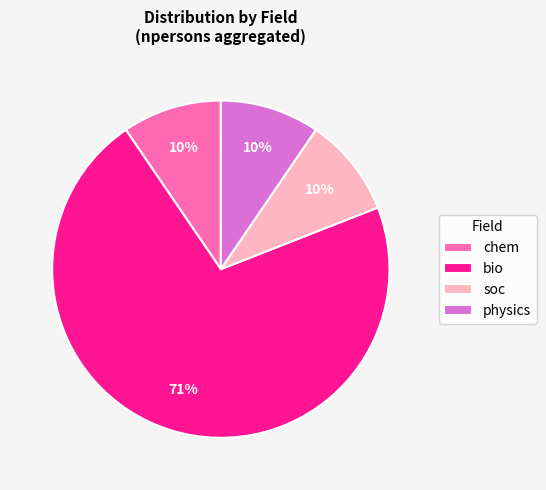

Is the sum of chem and soc greater than half?

No